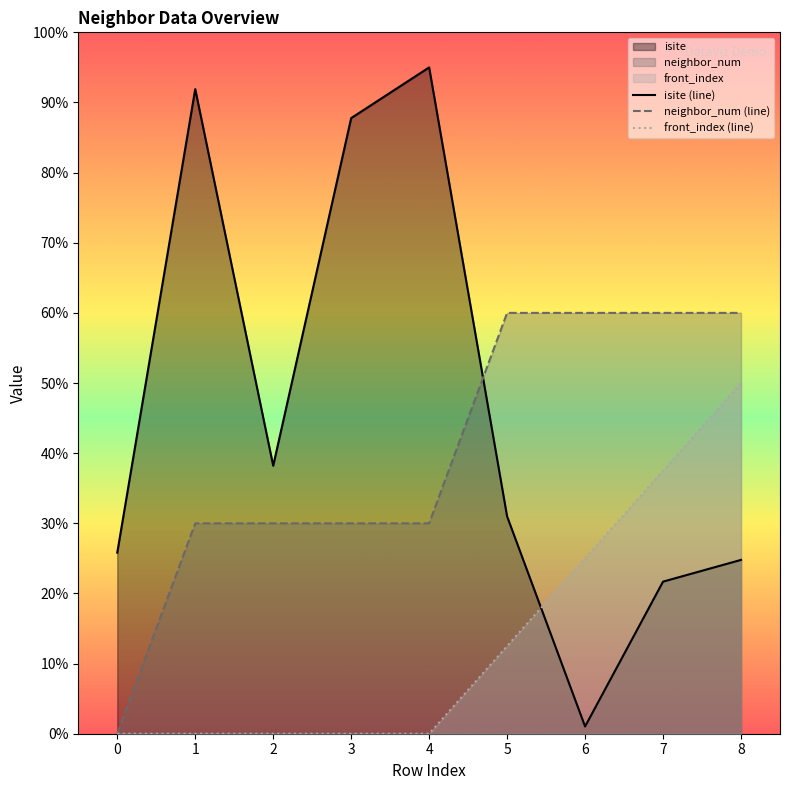

Which series has the largest range (max minus min)?

isite (line)